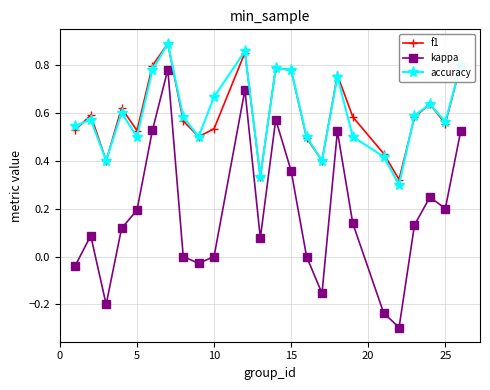

True or false: kappa and f1 cross at least once.

False